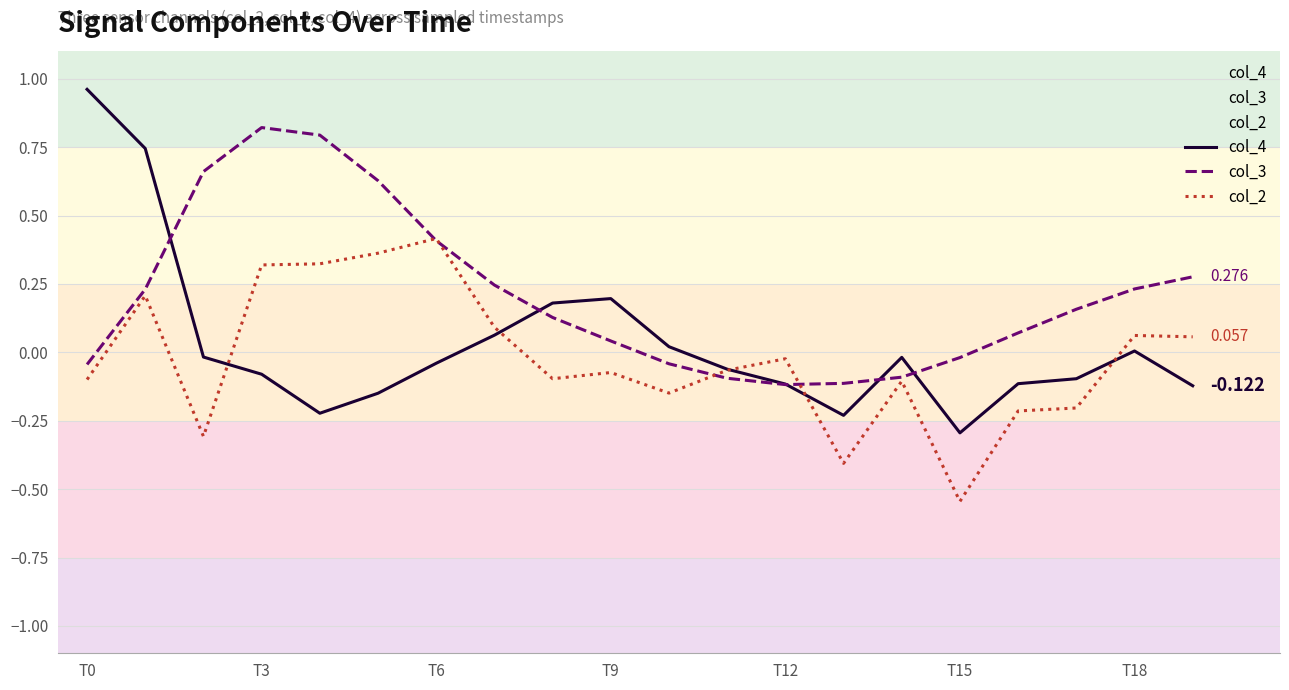

True or false: col_2 and col_3 intersect in this chart.

True